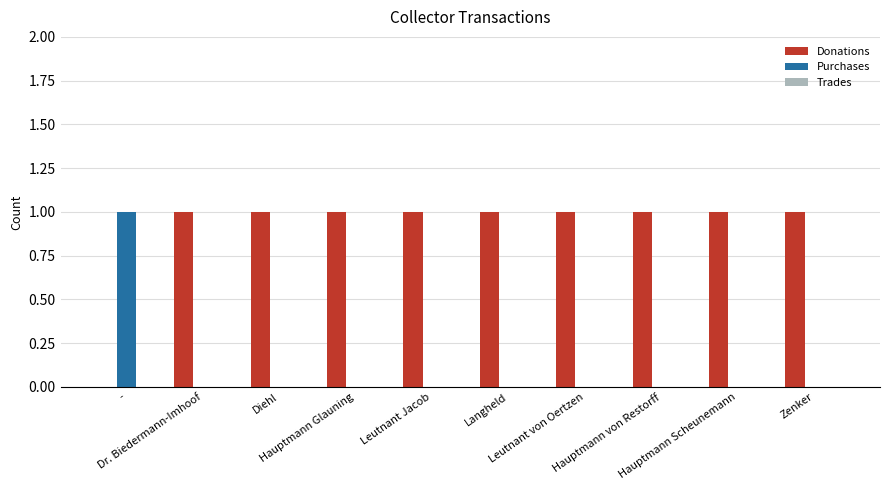

What is the sum of all Donations values?

9